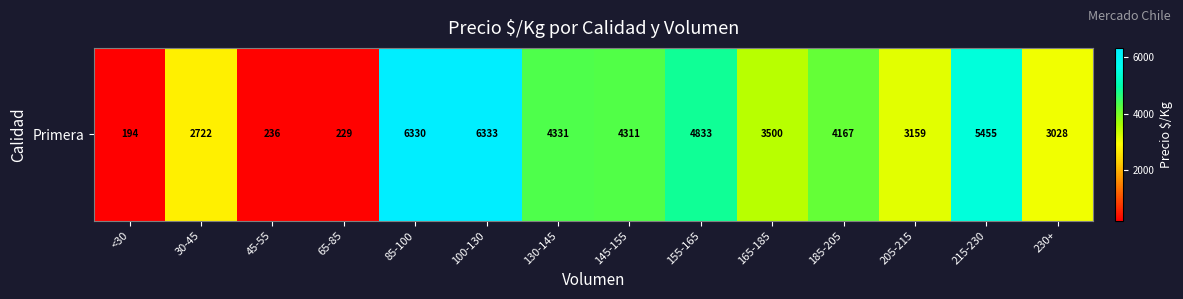

Reading left to right, transcribe all the data shown in this chart.

<30=194.0	30-45=2722.3	45-55=236.0	65-85=229.0	85-100=6330.0	100-130=6333.0	130-145=4331.0	145-155=4311.0	155-165=4833.0	165-185=3500.0	185-205=4167.0	205-215=3159.0	215-230=5455.0	230+=3028.0